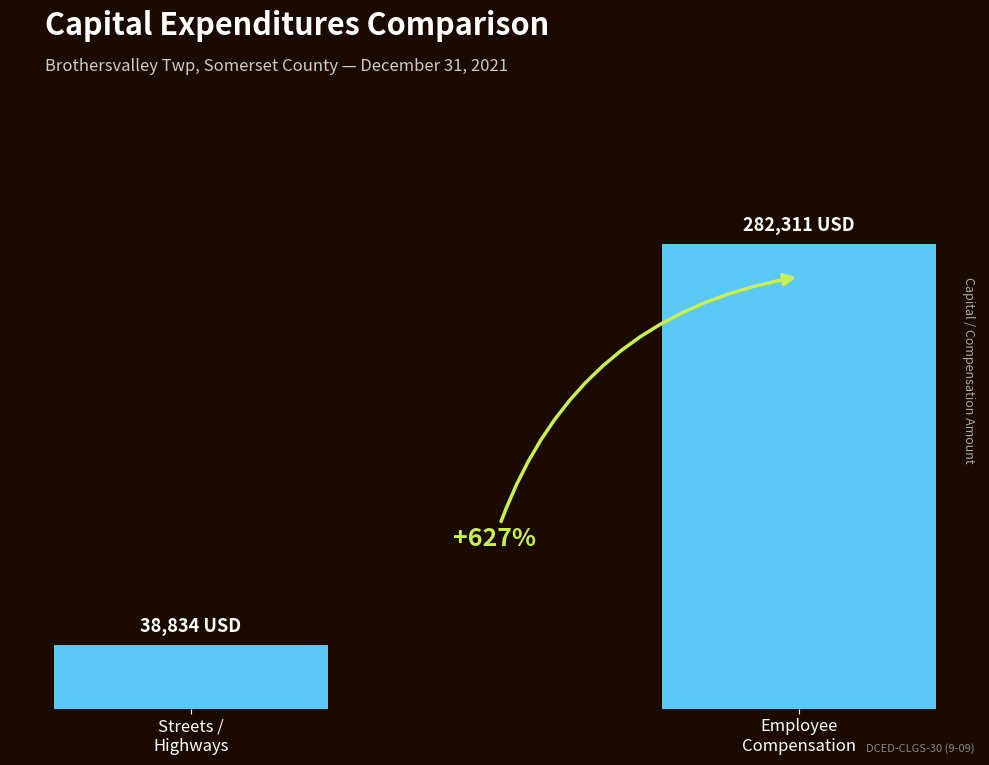

The value at Employee
Compensation is 282311. True or false?

True